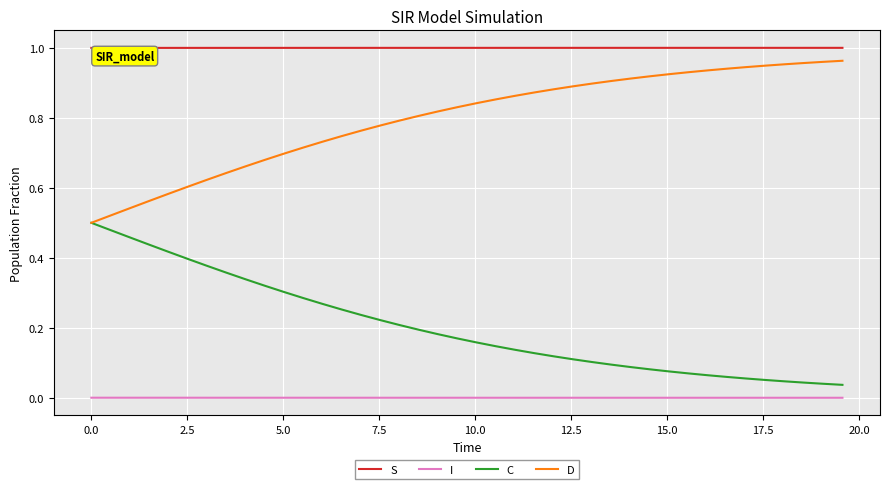

True or false: I and S intersect in this chart.

False